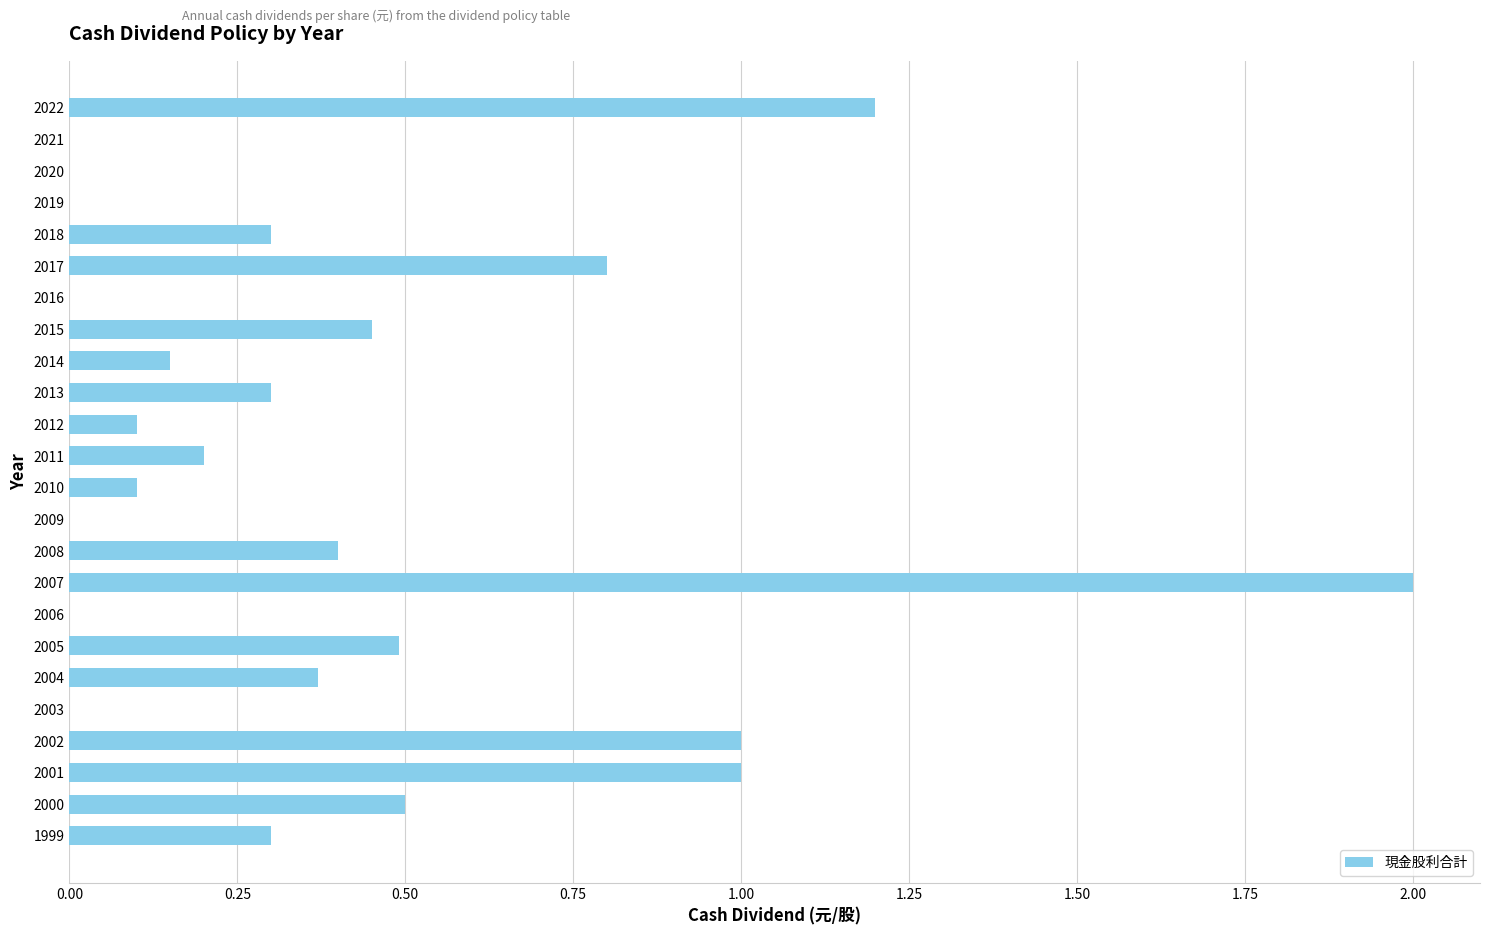

What is the change in value from 2019 to 2010?

+0.1